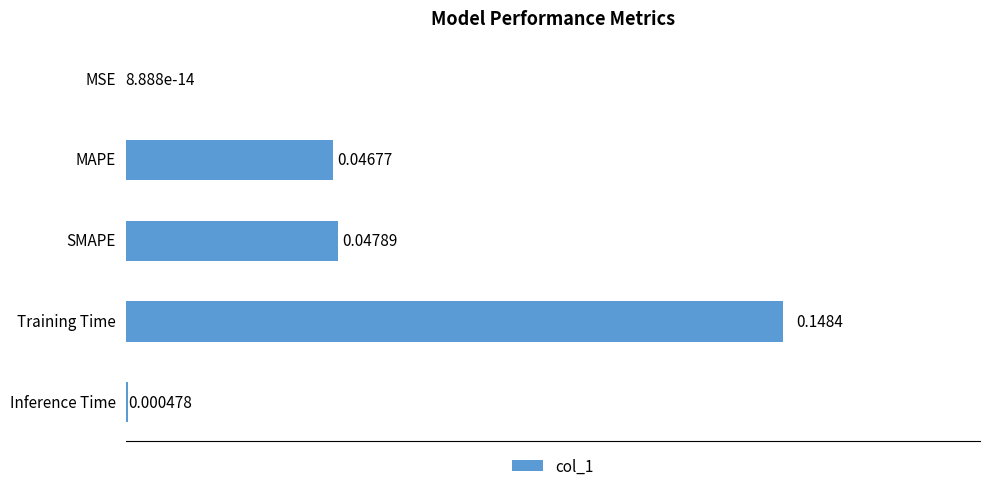

Count the number of data series in this chart.

1